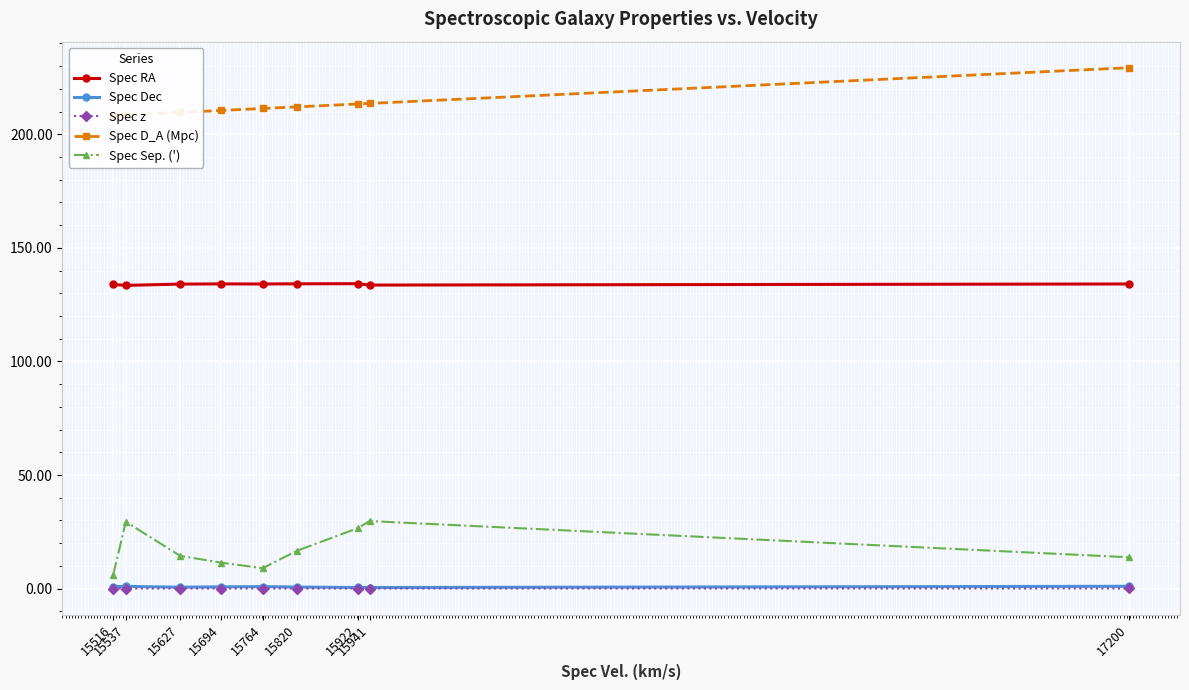

Does the chart display data point markers on the line(s)?

Yes